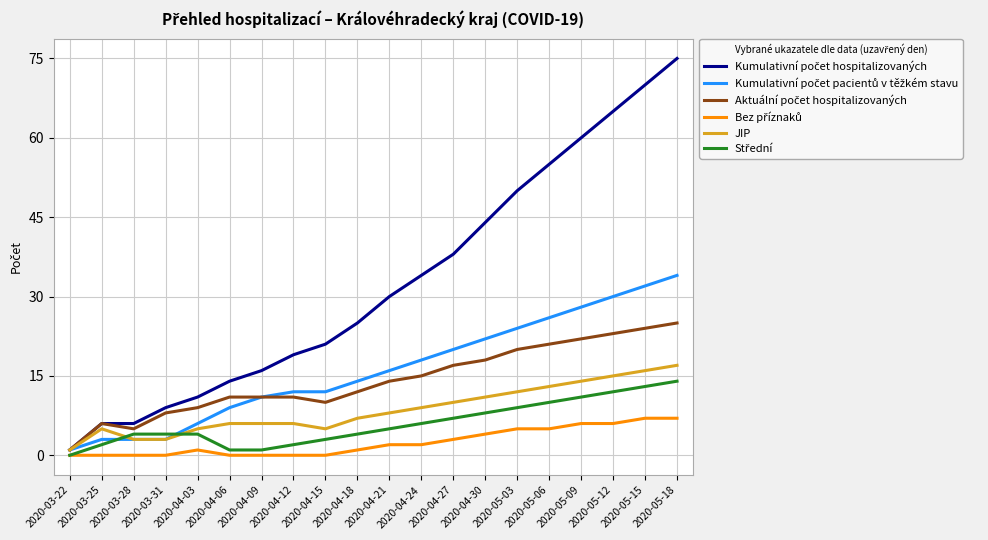

The value of JIP at 2020-05-12 is 21. True or false?

False